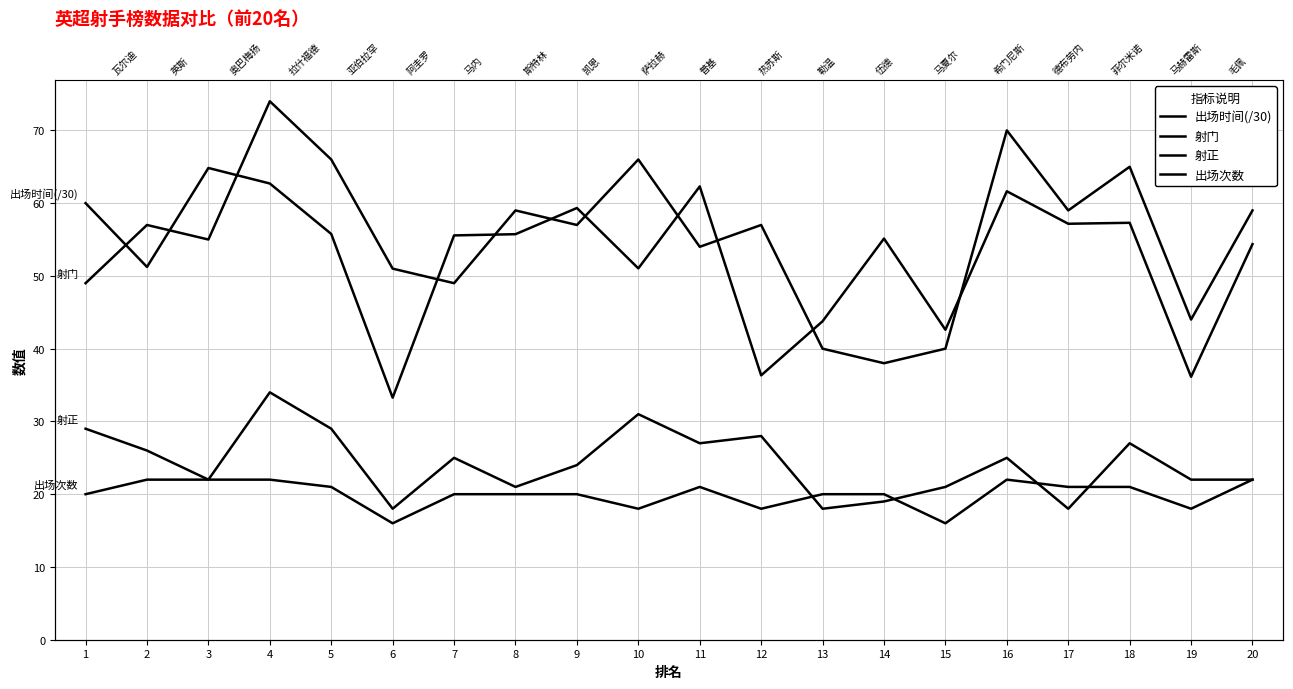

Reading left to right, what are all the values shown in this chart?

出场时间(/30): 1=60.0	2=51.2	3=64.8	4=62.7	5=55.8	6=33.3	7=55.6	8=55.7	9=59.3	10=51.0	11=62.3	12=36.3	13=43.8	14=55.1	15=42.6	16=61.6	17=57.2	18=57.3	19=36.1	20=54.4
射门: 1=49.0	2=57.0	3=55.0	4=74.0	5=66.0	6=51.0	7=49.0	8=59.0	9=57.0	10=66.0	11=54.0	12=57.0	13=40.0	14=38.0	15=40.0	16=70.0	17=59.0	18=65.0	19=44.0	20=59.0
射正: 1=29.0	2=26.0	3=22.0	4=34.0	5=29.0	6=18.0	7=25.0	8=21.0	9=24.0	10=31.0	11=27.0	12=28.0	13=18.0	14=19.0	15=21.0	16=25.0	17=18.0	18=27.0	19=22.0	20=22.0
出场次数: 1=20.0	2=22.0	3=22.0	4=22.0	5=21.0	6=16.0	7=20.0	8=20.0	9=20.0	10=18.0	11=21.0	12=18.0	13=20.0	14=20.0	15=16.0	16=22.0	17=21.0	18=21.0	19=18.0	20=22.0